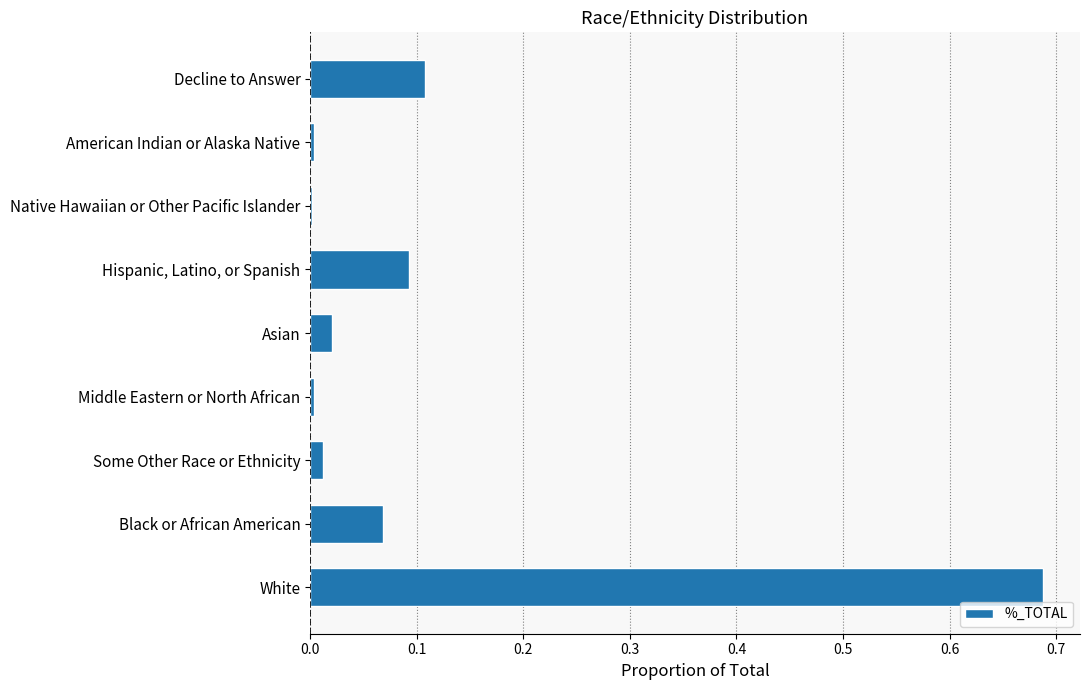

At which category does the chart reach its peak across all series?

White